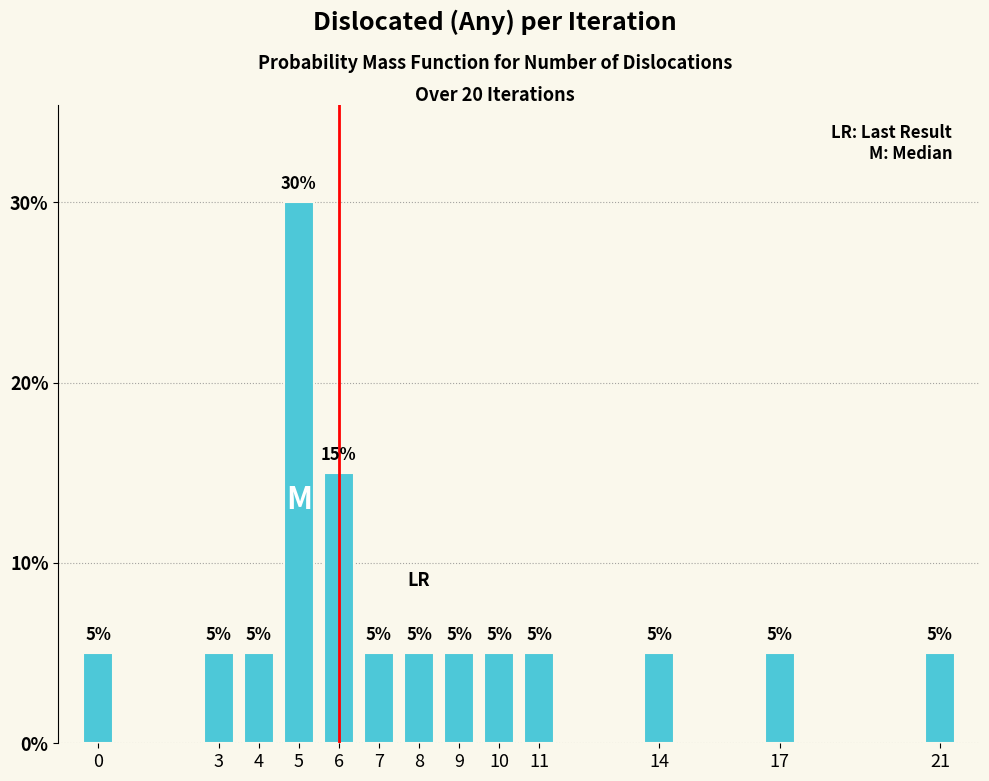

Reading left to right, list all the values displayed in this chart.

0=5	3=5	4=5	5=30	6=15	7=5	8=5	9=5	10=5	11=5	14=5	17=5	21=5